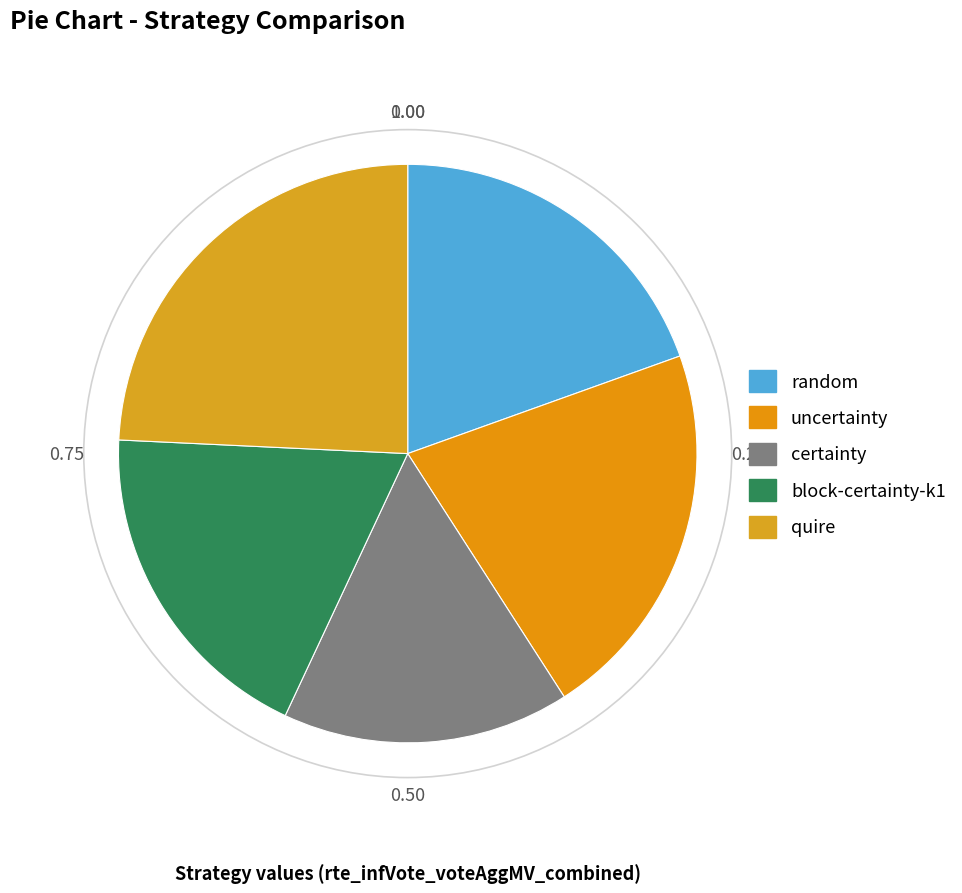

How many slices are in this pie chart?

5